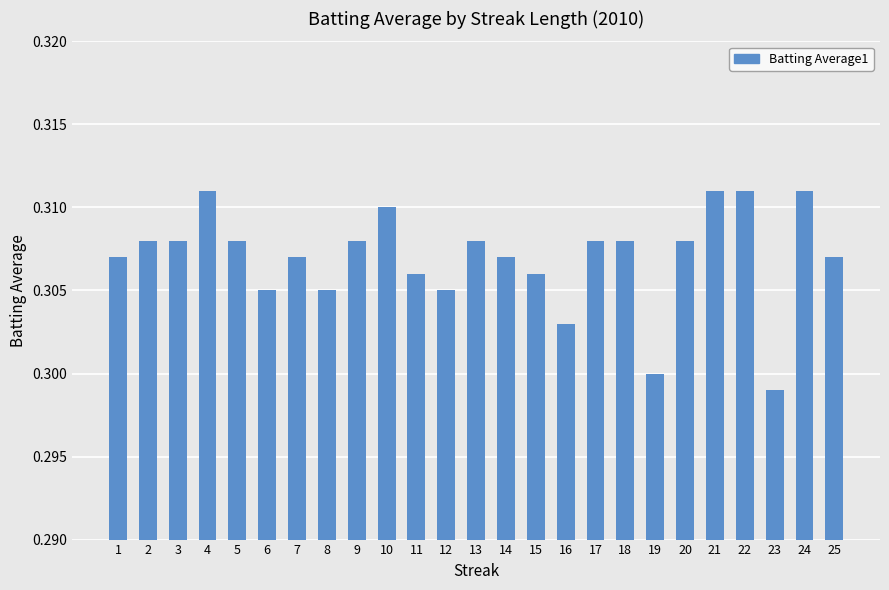

How many distinct data groups are displayed?

1